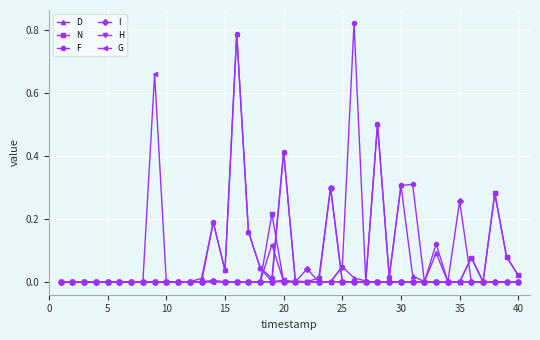

Does the chart display data point markers on the line(s)?

Yes